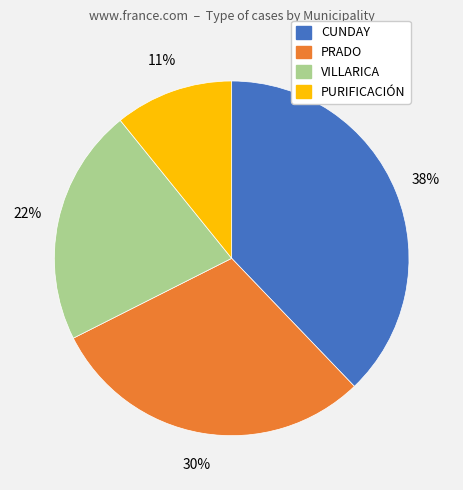

Approximately how many times larger is the value at CUNDAY compared to PRADO?

1.3